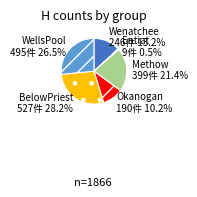

Is there any slice that represents more than half of the pie?

No